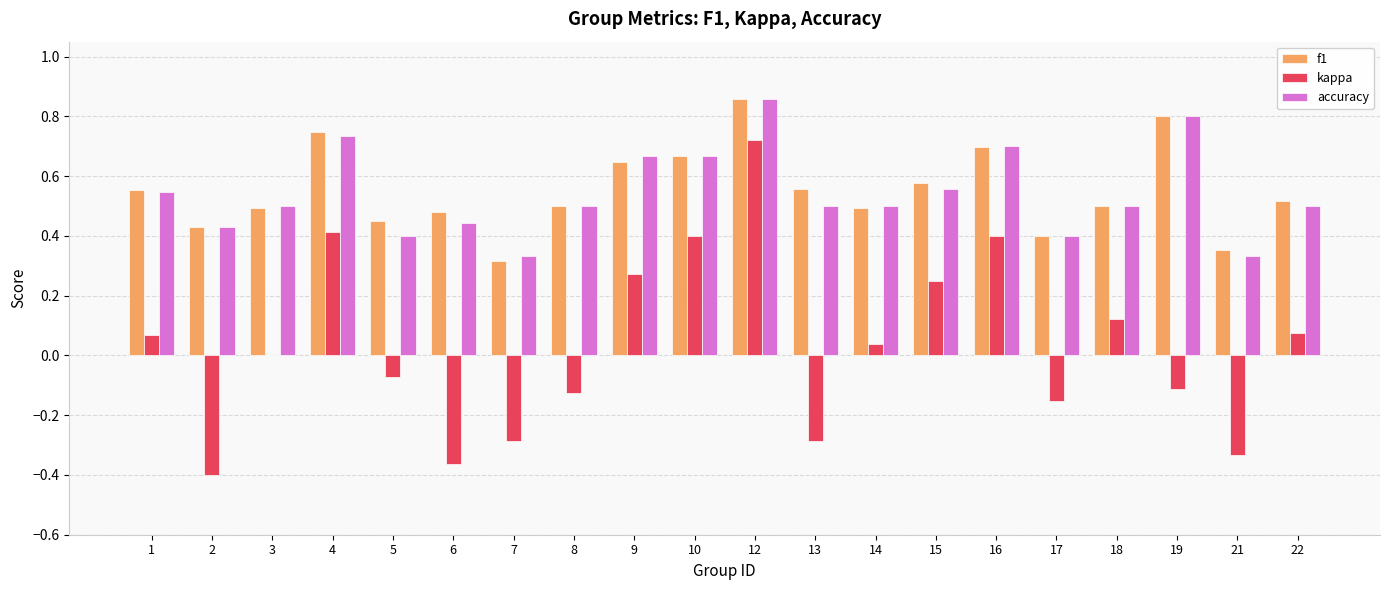

At which category does the chart reach its peak across all series?

12